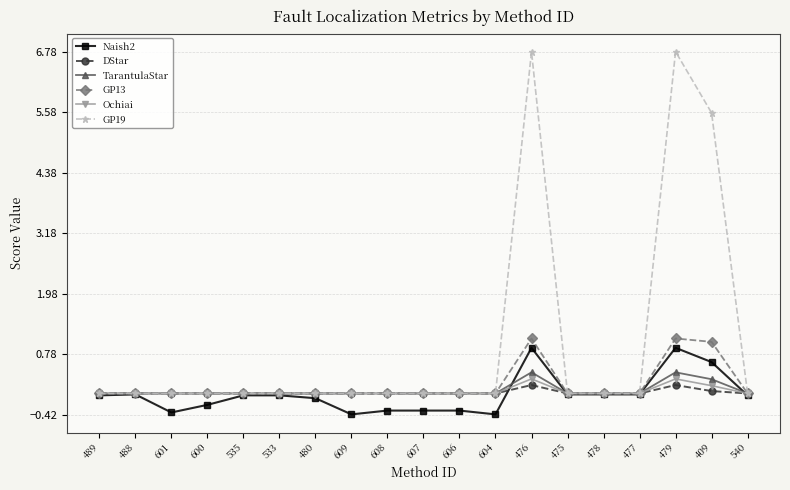

Count the number of categories in the chart.

19